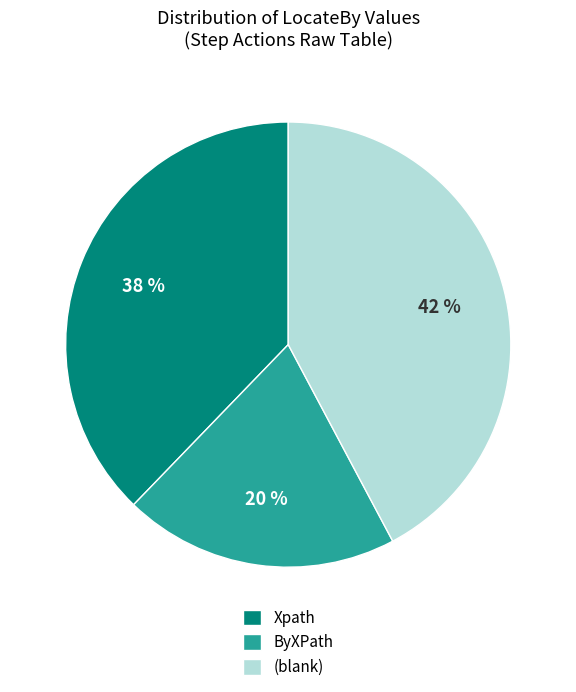

True or false: (blank) accounts for 55% of the total.

False